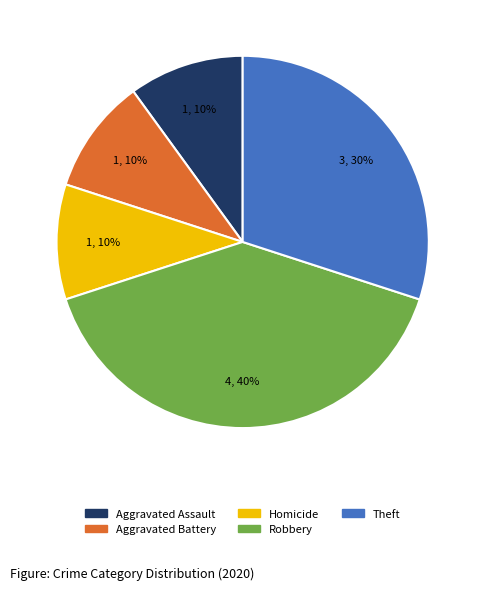

To the nearest percent, what is the average slice percentage?

20%